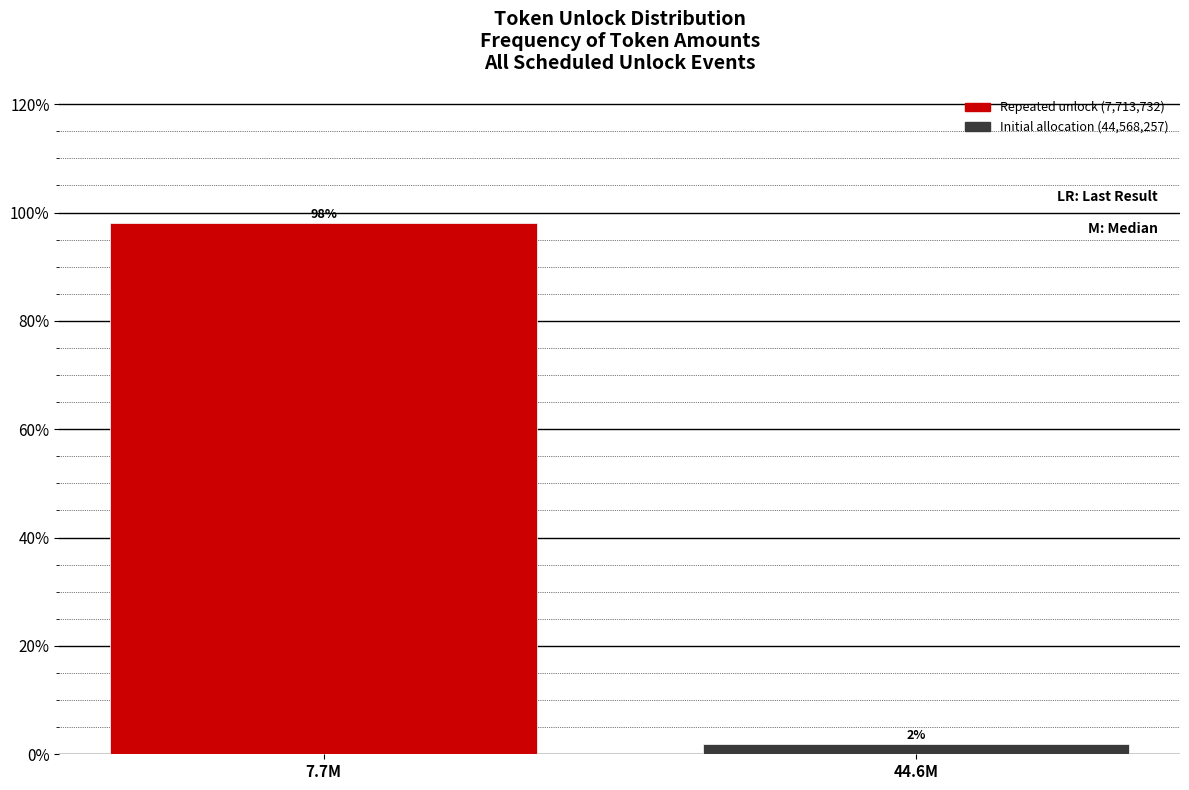

What is the label of the 1st bar from the right?

44.6M